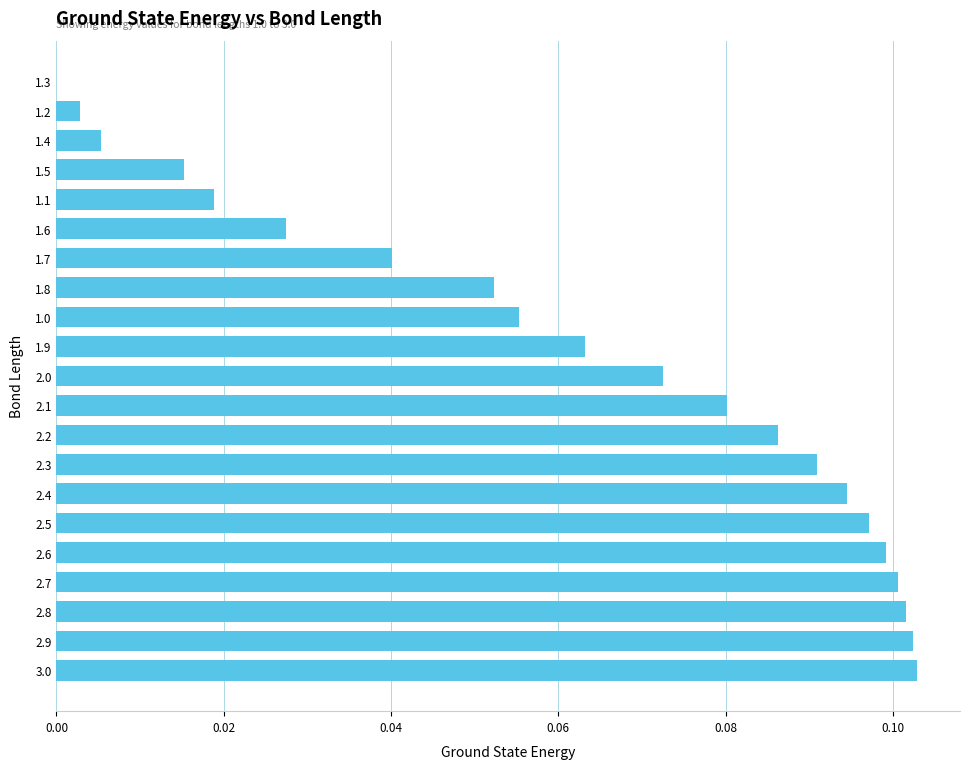

Is it true that the value at 2.6 is 0.1?

True